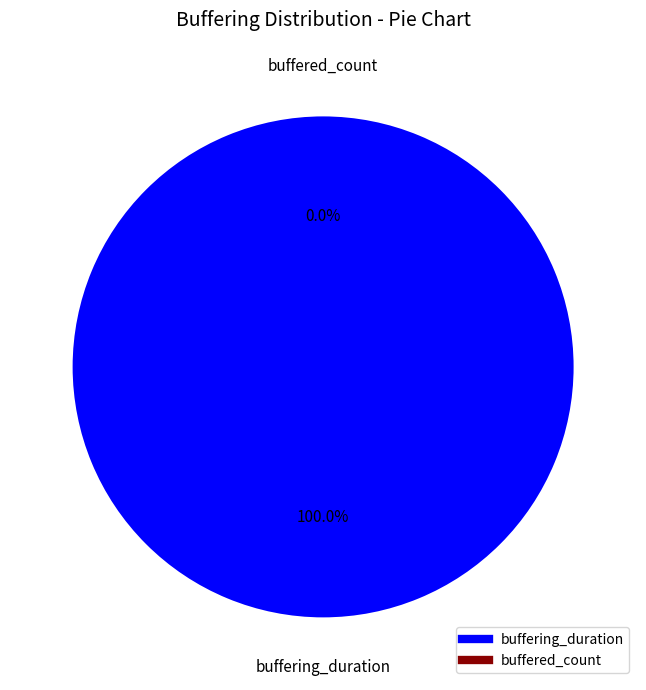

What is the smallest slice in the pie chart?

buffered_count